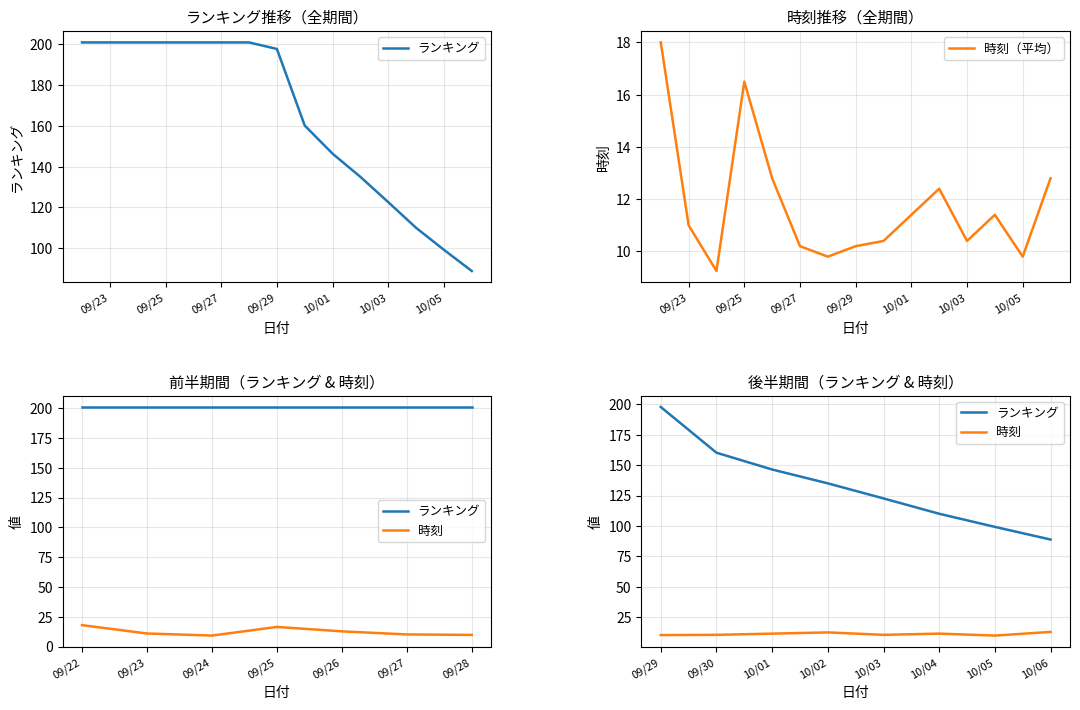

The value of 時刻（平均） at 09/25 is 7.6. True or false?

False